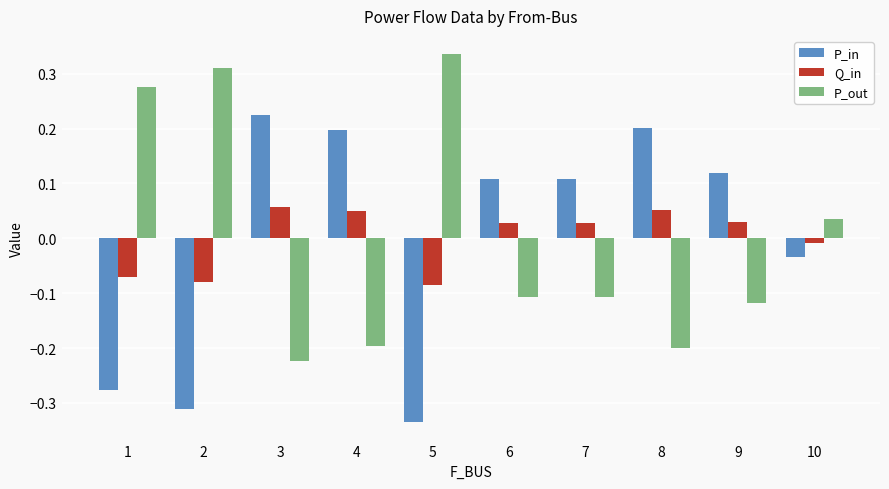

What is the difference between the P_in values at 5 and 3?

0.6